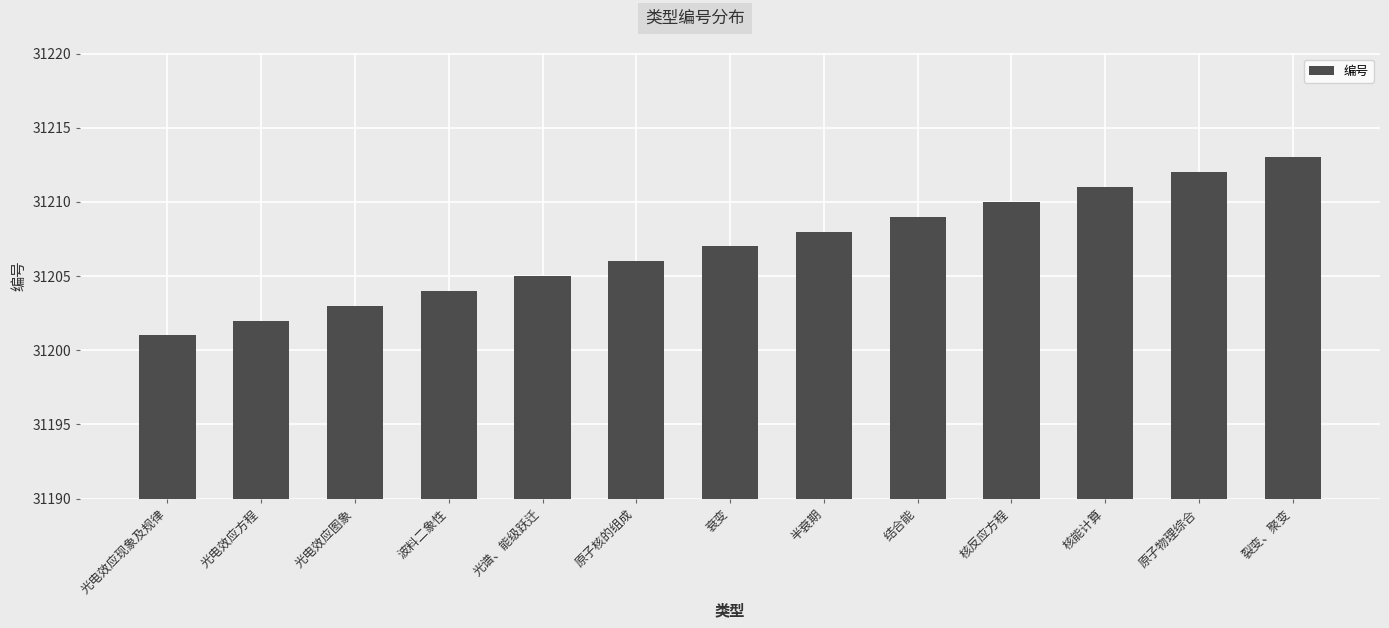

What position from the left is 半衰期?

8